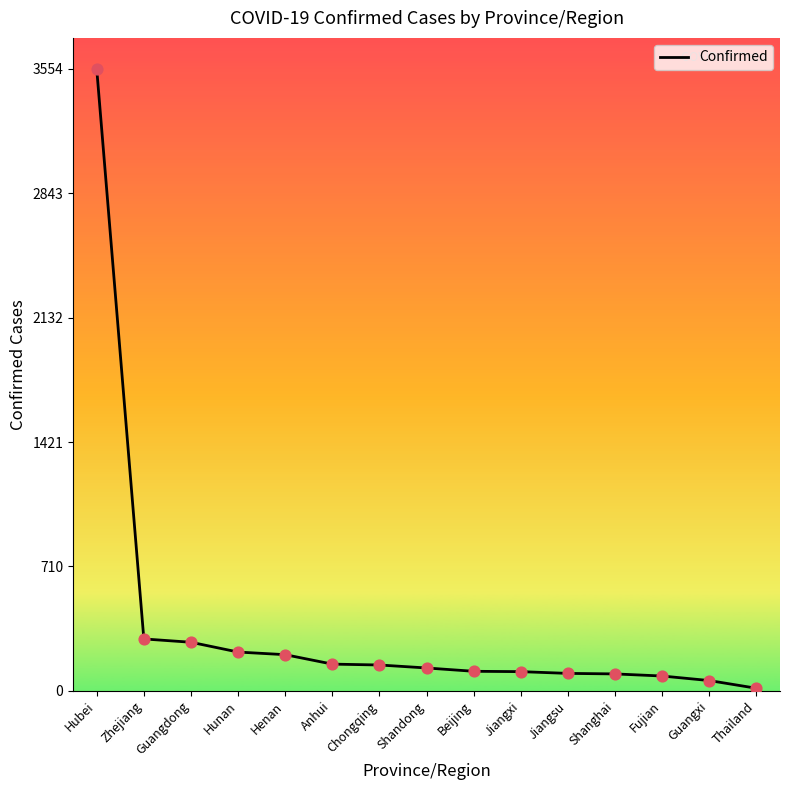

What is the ratio of the value at Beijing to the value at Thailand?

7.9